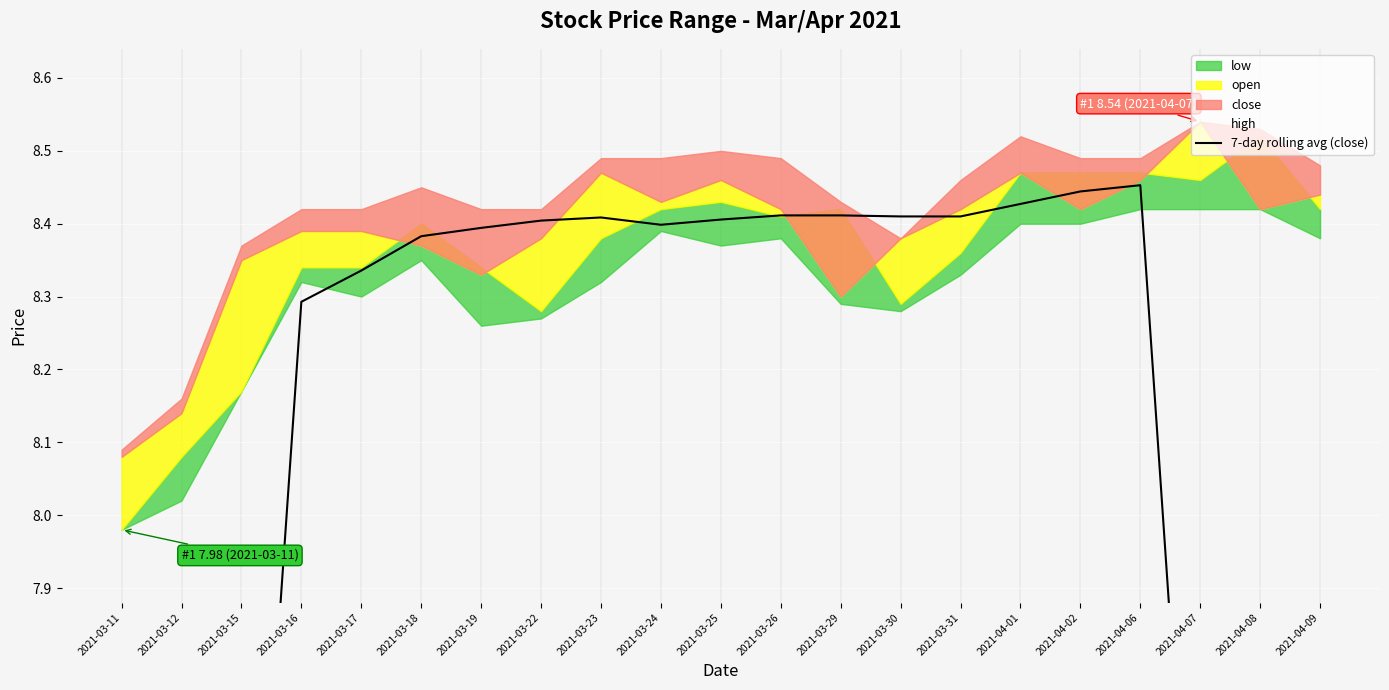

Reading left to right, what are all the values shown in this chart?

2021-03-11=4.7	2021-03-12=5.9	2021-03-15=7.1	2021-03-16=8.3	2021-03-17=8.3	2021-03-18=8.4	2021-03-19=8.4	2021-03-22=8.4	2021-03-23=8.4	2021-03-24=8.4	2021-03-25=8.4	2021-03-26=8.4	2021-03-29=8.4	2021-03-30=8.4	2021-03-31=8.4	2021-04-01=8.4	2021-04-02=8.4	2021-04-06=8.5	2021-04-07=7.2	2021-04-08=6.0	2021-04-09=4.8